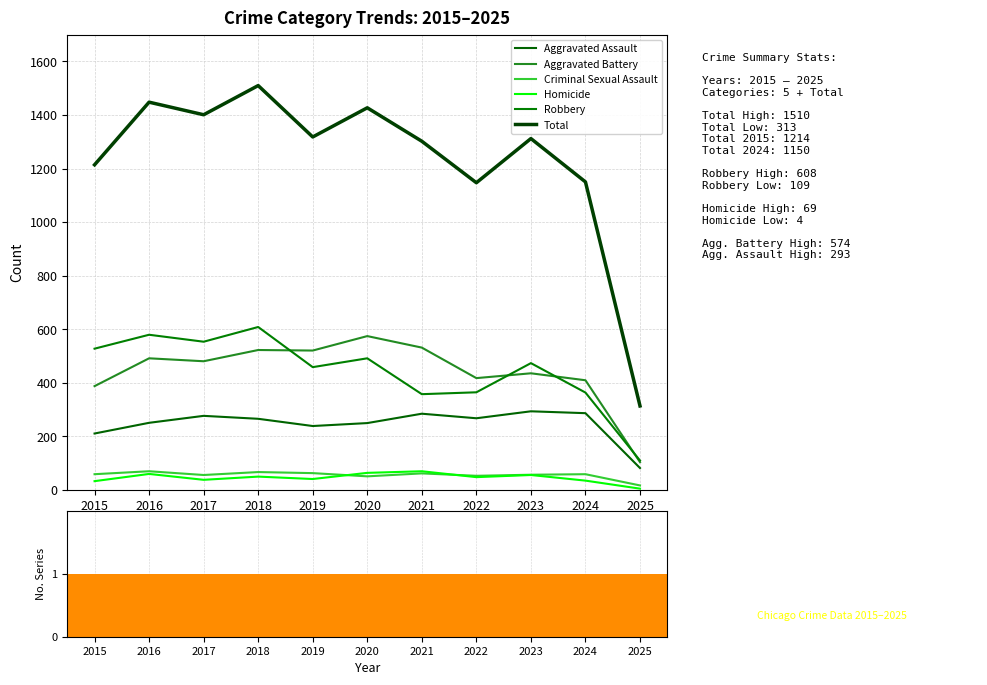

List the labels in order of Robbery value, largest first.

2018, 2016, 2017, 2015, 2020, 2023, 2019, 2022, 2024, 2021, 2025